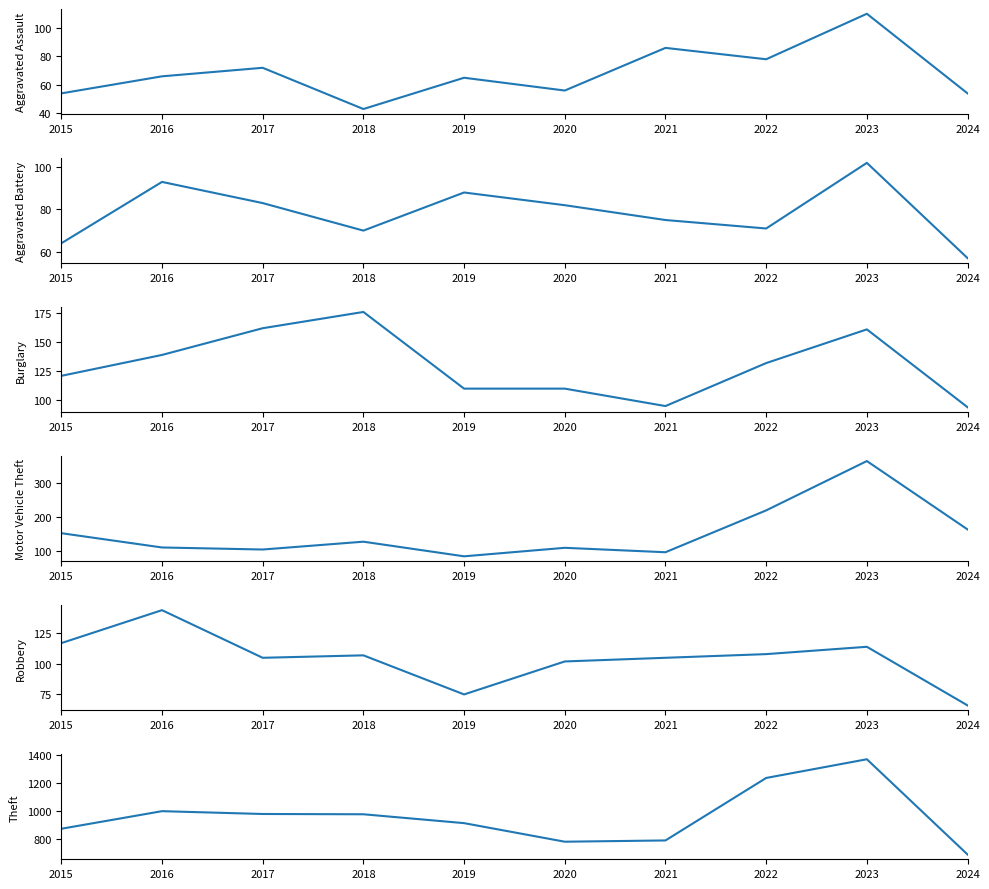

Is the value of Motor Vehicle Theft at 2018 greater than the value of Theft at 2017?

No